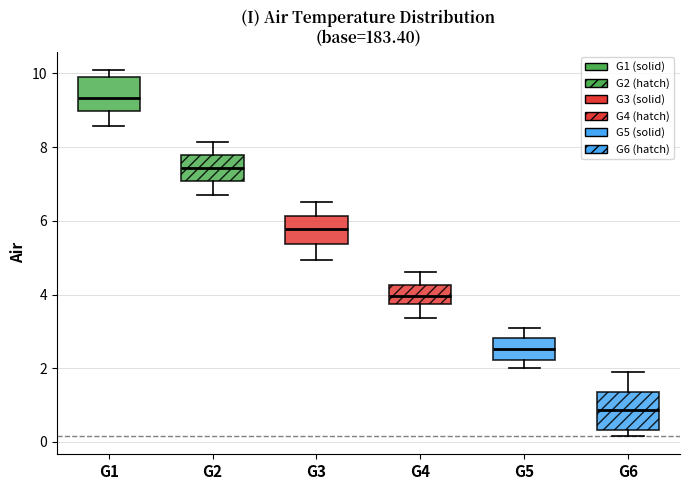

Reading left to right, transcribe this box plot: for each box, give where its median line is, the range the box spans, and where its two whiskers end, as read against the y-axis. The values are not printed on the chart, so give them approximately, as read against the axis.

G1: median 9.4, box 9.0 to 10.0, whiskers 8.6 to 10.2
G2: median 7.4, box 7.0 to 7.8, whiskers 6.6 to 8.2
G3: median 5.8, box 5.4 to 6.2, whiskers 5.0 to 6.6
G4: median 4.0, box 3.8 to 4.2, whiskers 3.4 to 4.6
G5: median 2.6, box 2.2 to 2.8, whiskers 2.0 to 3.0
G6: median 0.8, box 0.4 to 1.4, whiskers 0.2 to 2.0